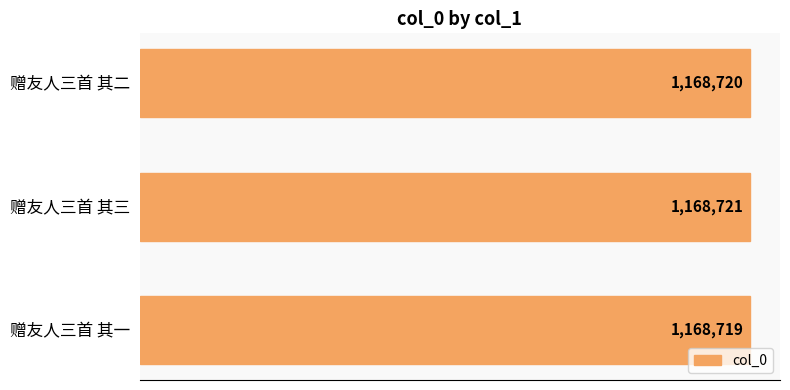

Does the chart contain stacked bars?

No